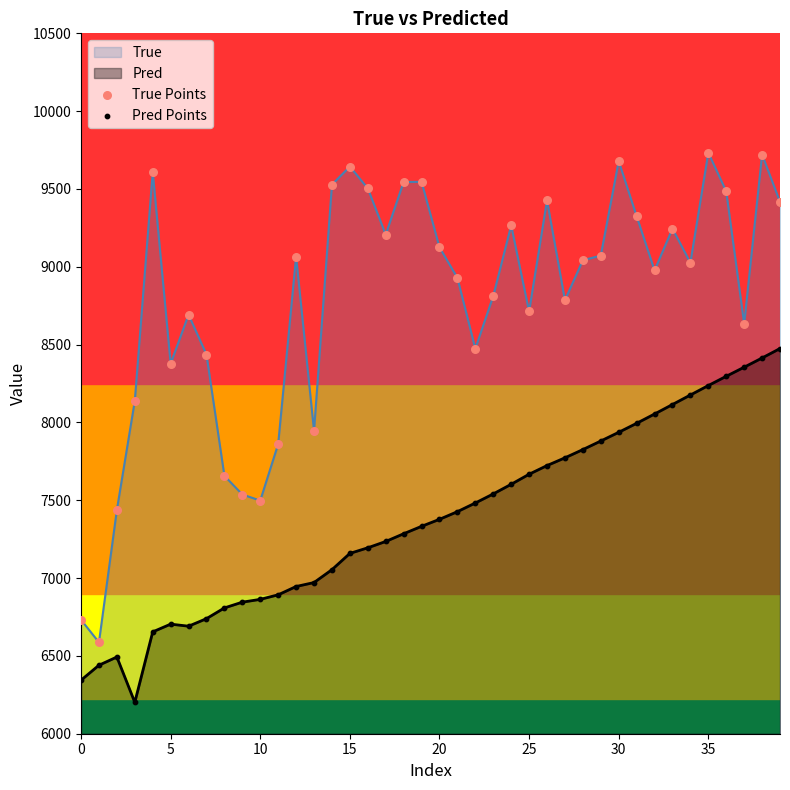

True or false: Pred and True intersect in this chart.

False